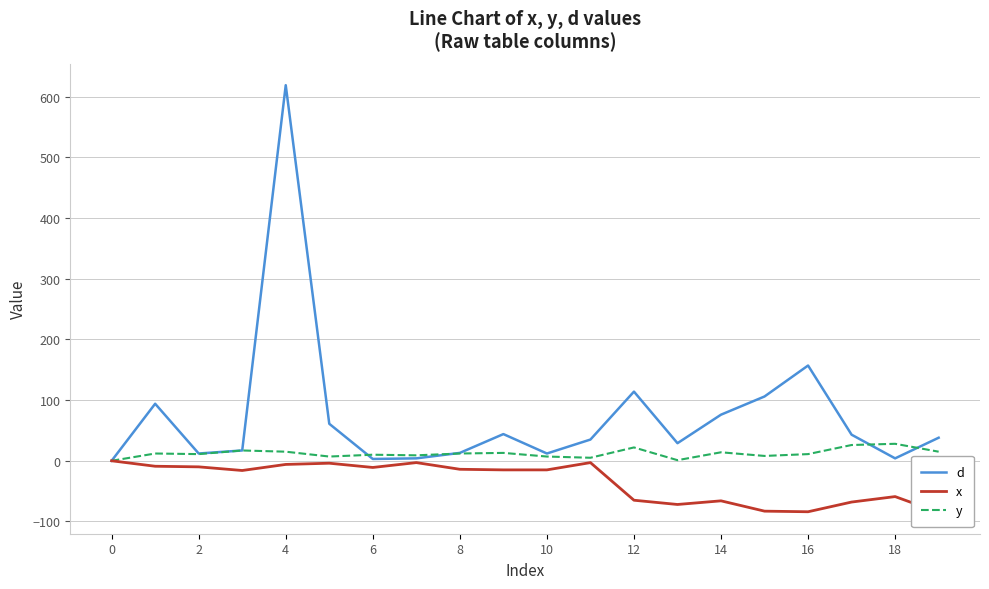

True or false: x and y cross at least once.

False